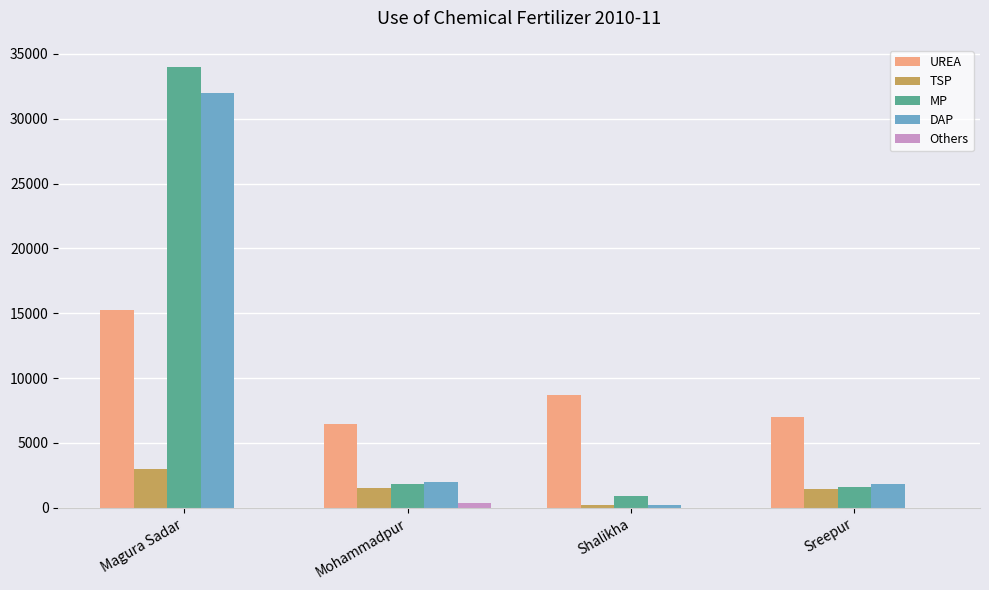

Is it true that UREA equals 15247 at Magura Sadar?

True